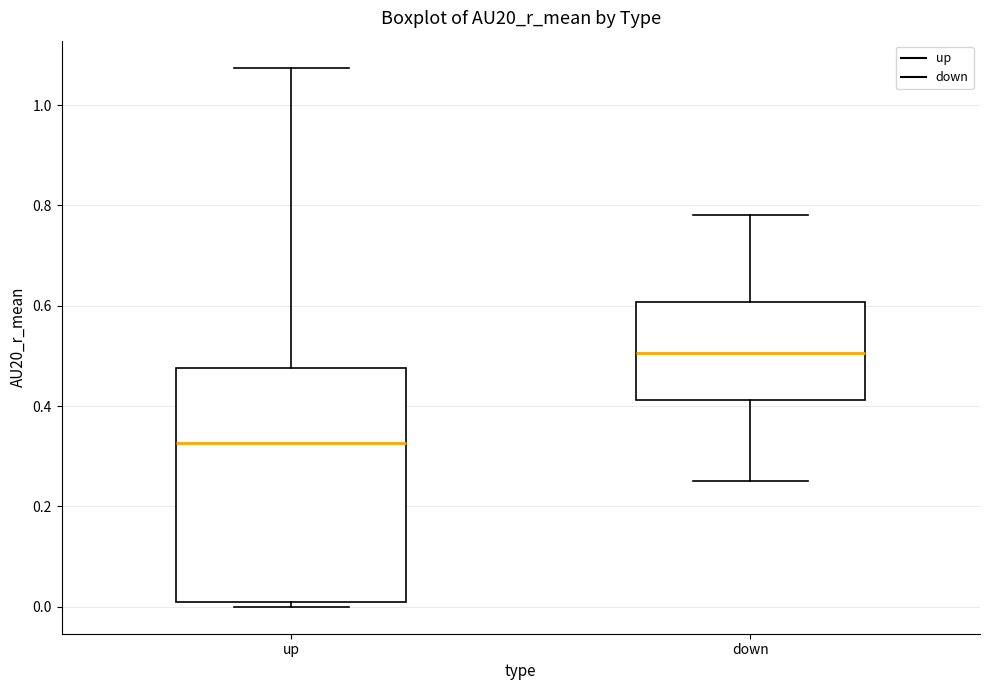

Reading left to right, read every box against the y-axis: the position of its median line, the range the box covers, and the ends of its whiskers. The values are not printed on the chart, so give them approximately, as read against the axis.

up: median 0.32, box 0.00 to 0.48, whiskers 0.00 (just below the box's lower edge) to 1.08
down: median 0.50, box 0.42 to 0.60, whiskers 0.26 to 0.78